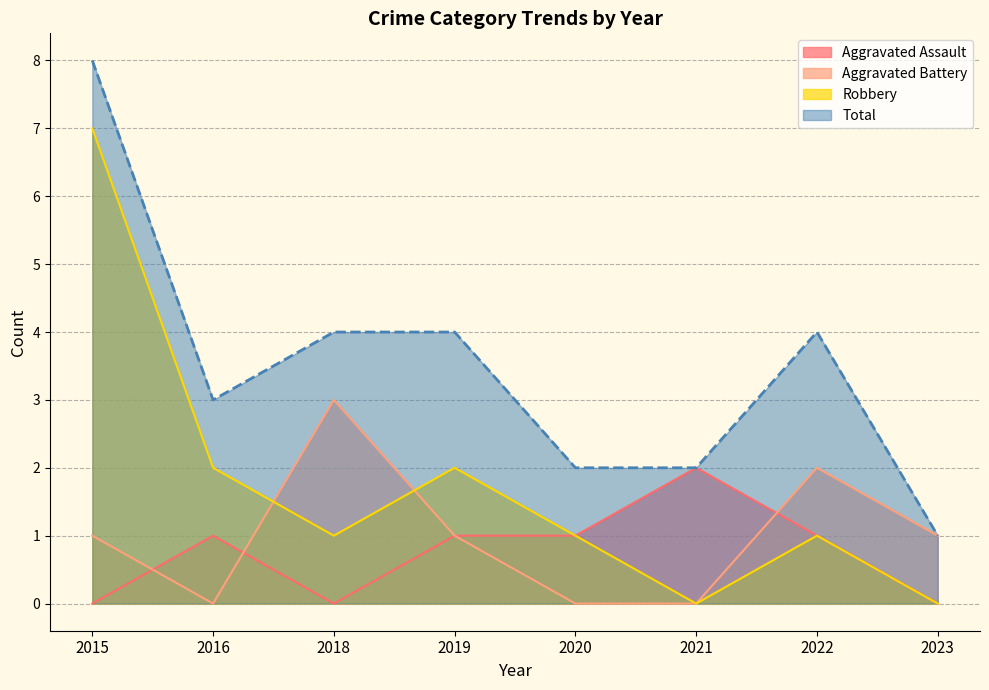

Does the chart display data point markers on the line(s)?

No